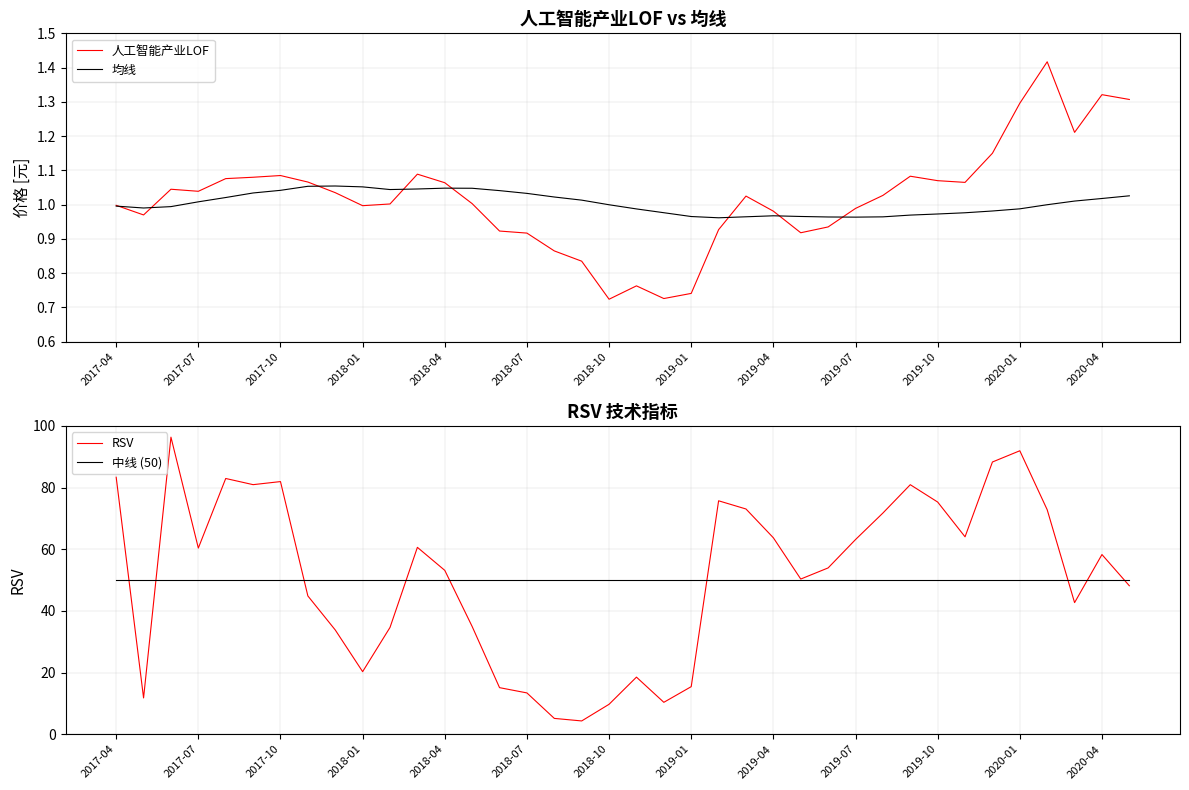

How many lines are shown in the chart?

4